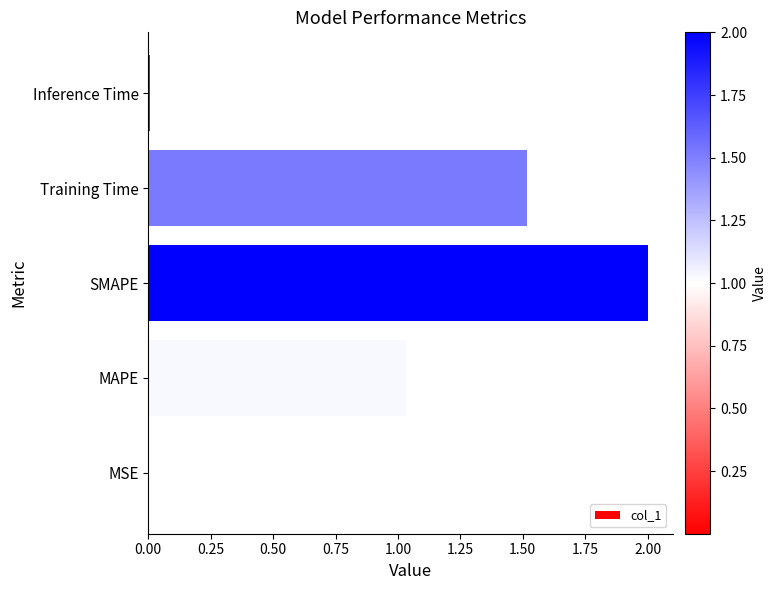

What is the sum of all values?

4.6